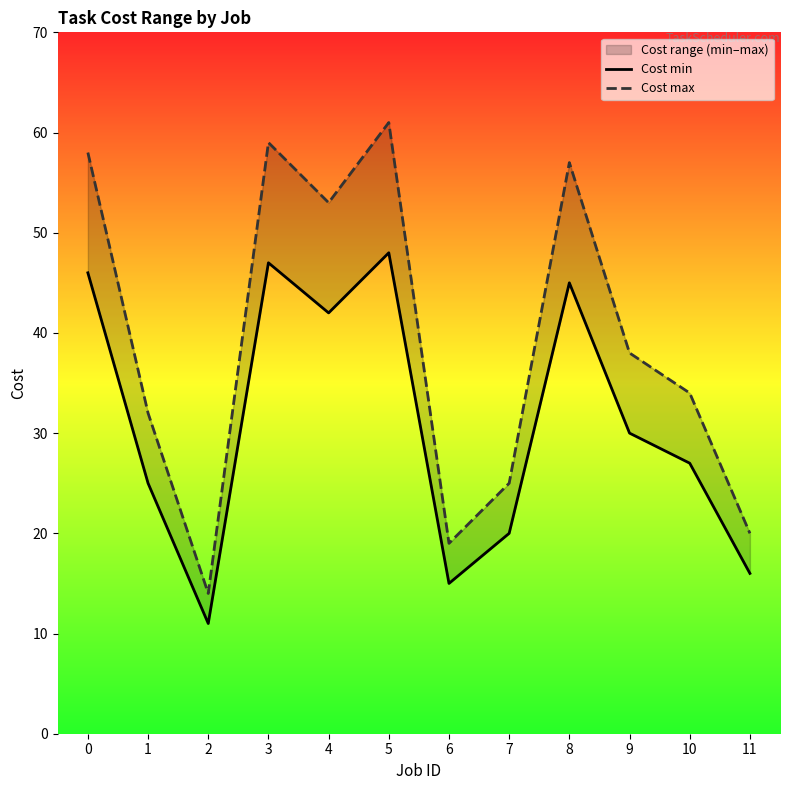

Which series has the widest spread of values?

Cost max